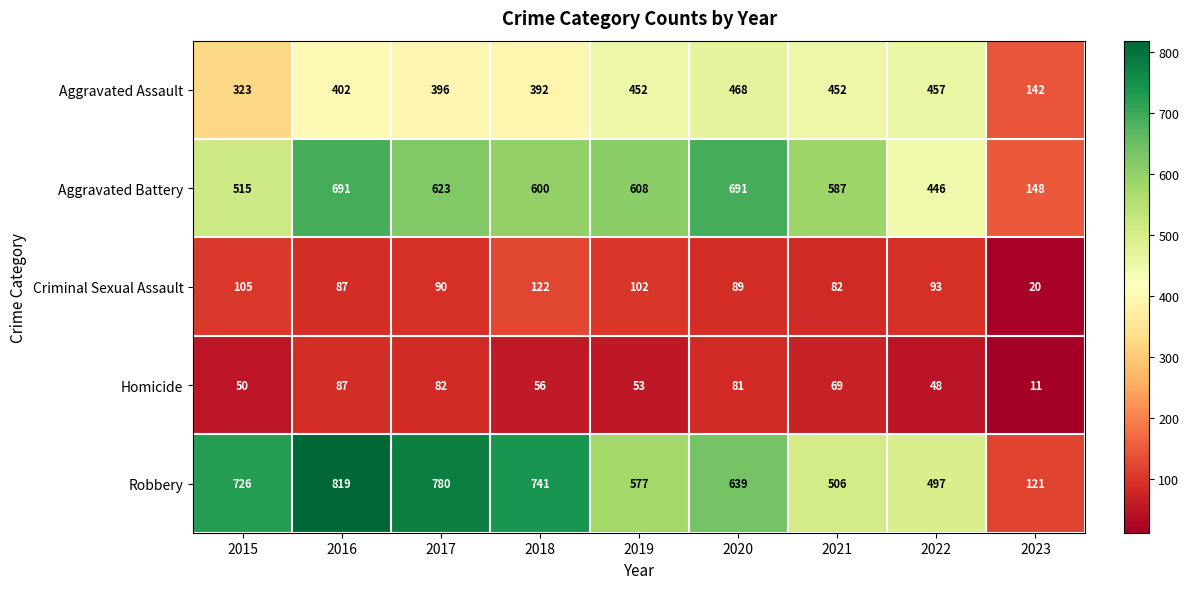

What is the sum of the Robbery values at 2023 and 2021?

627